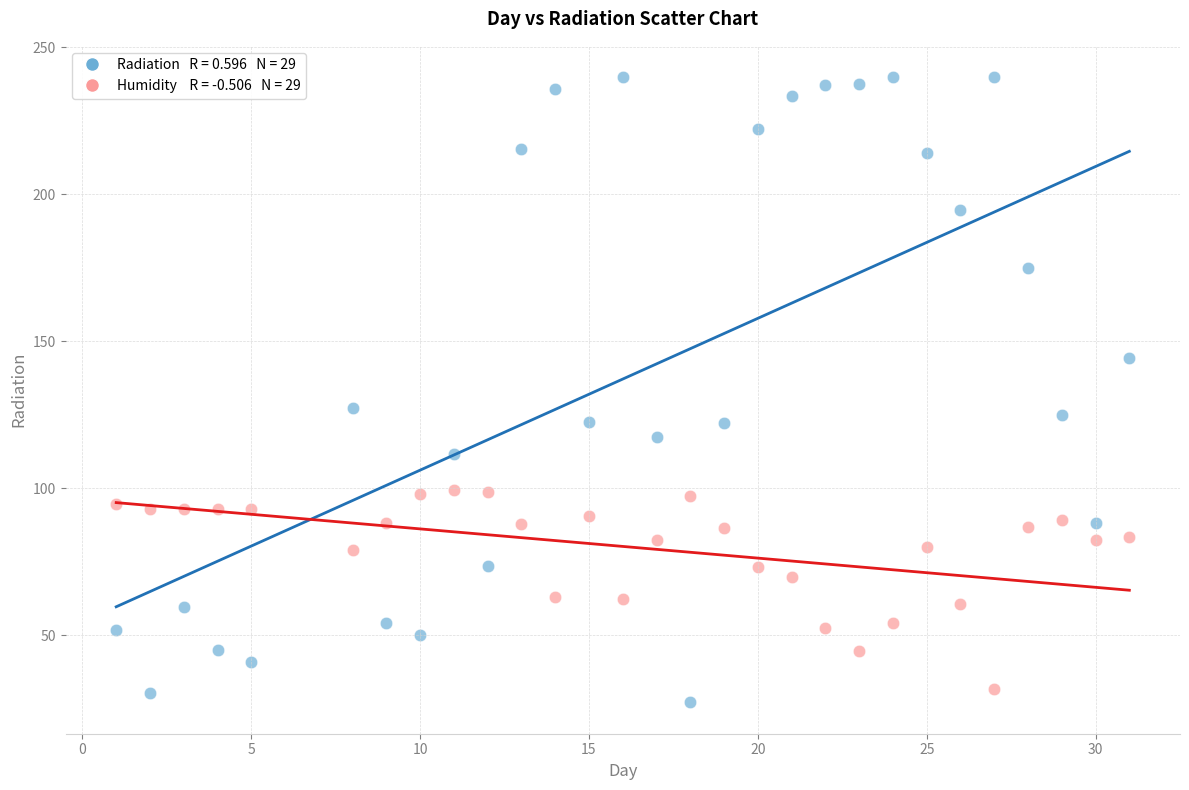

Across all data points, what is the range of X values (max minus min)?

30.0